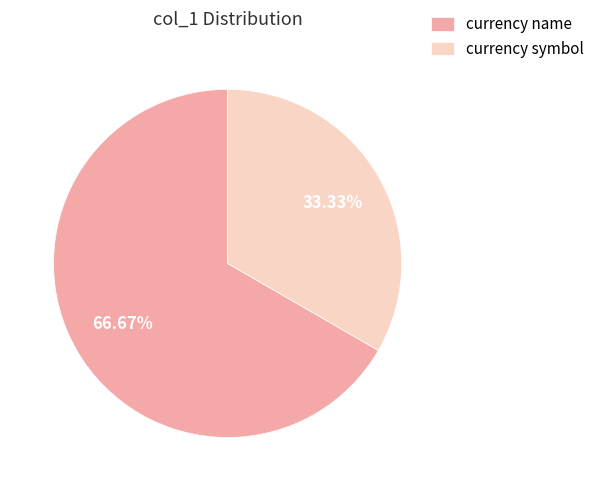

To the nearest percent, what portion does currency symbol represent?

33%